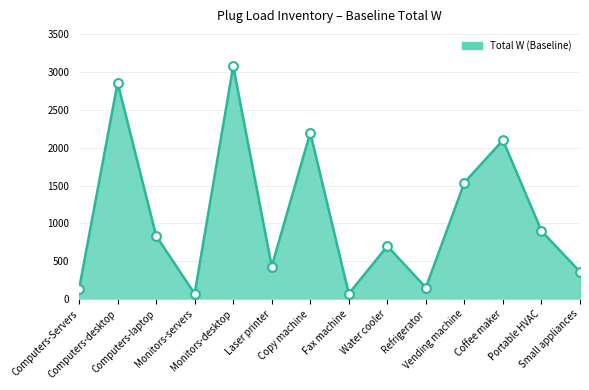

Approximately how many times larger is the value at Monitors-servers compared to Portable HVAC?

0.1